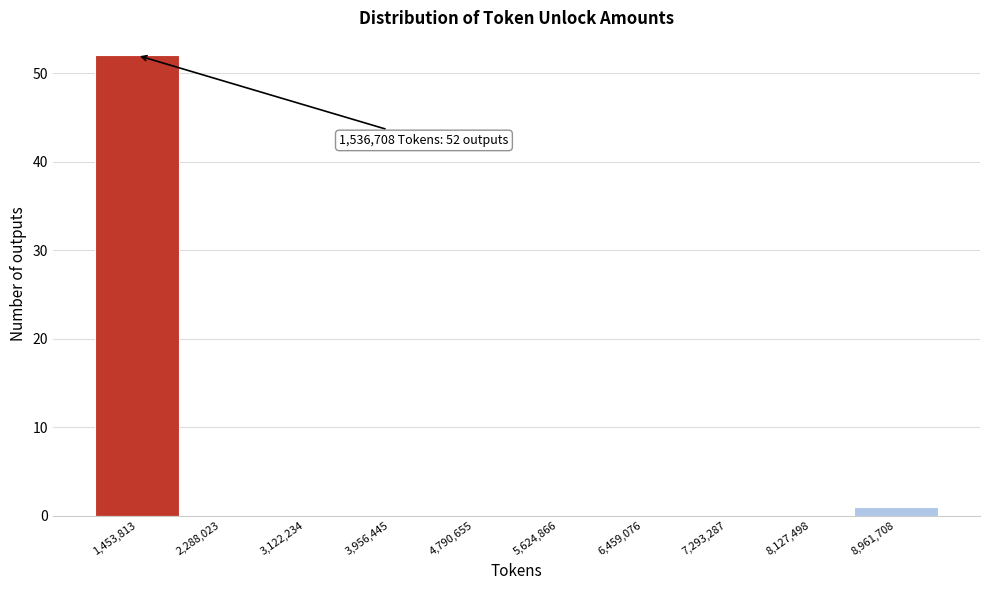

Which range on the x-axis has the tallest bar?

1000000 to 1900000